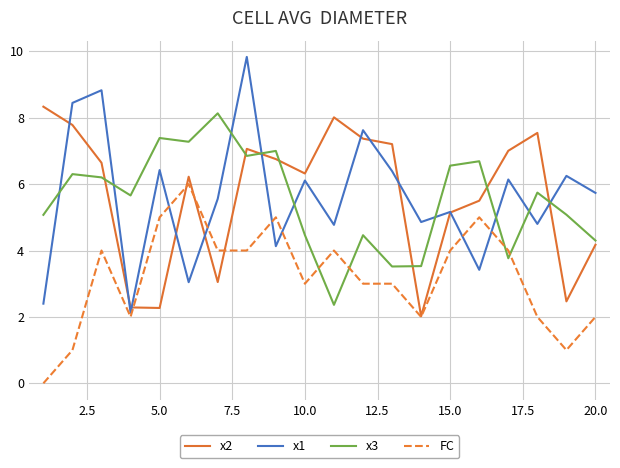

What is the greatest value displayed?

9.8